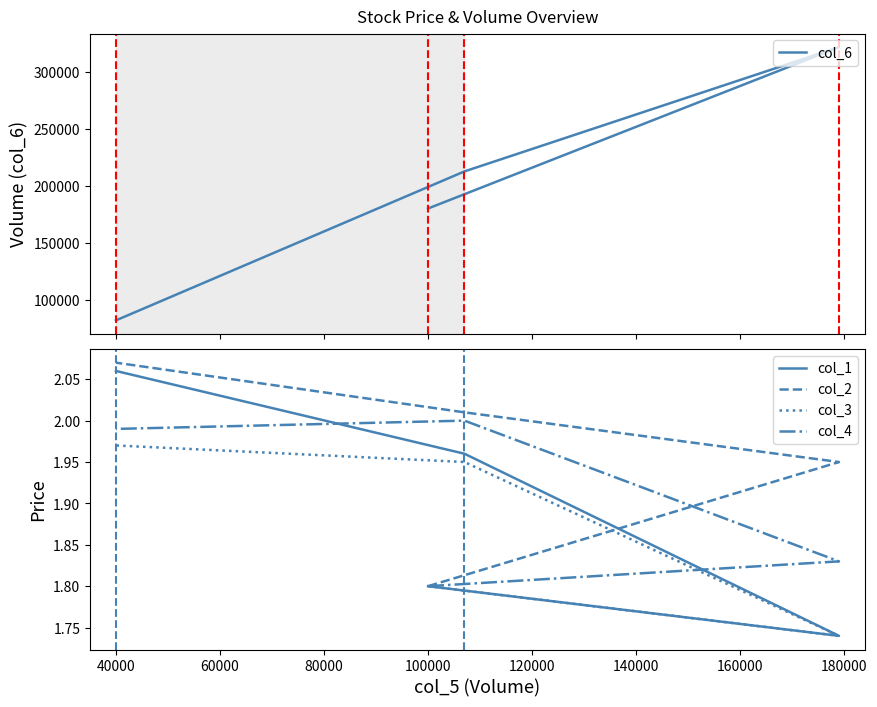

What is the minimum value for col_1?

1.7